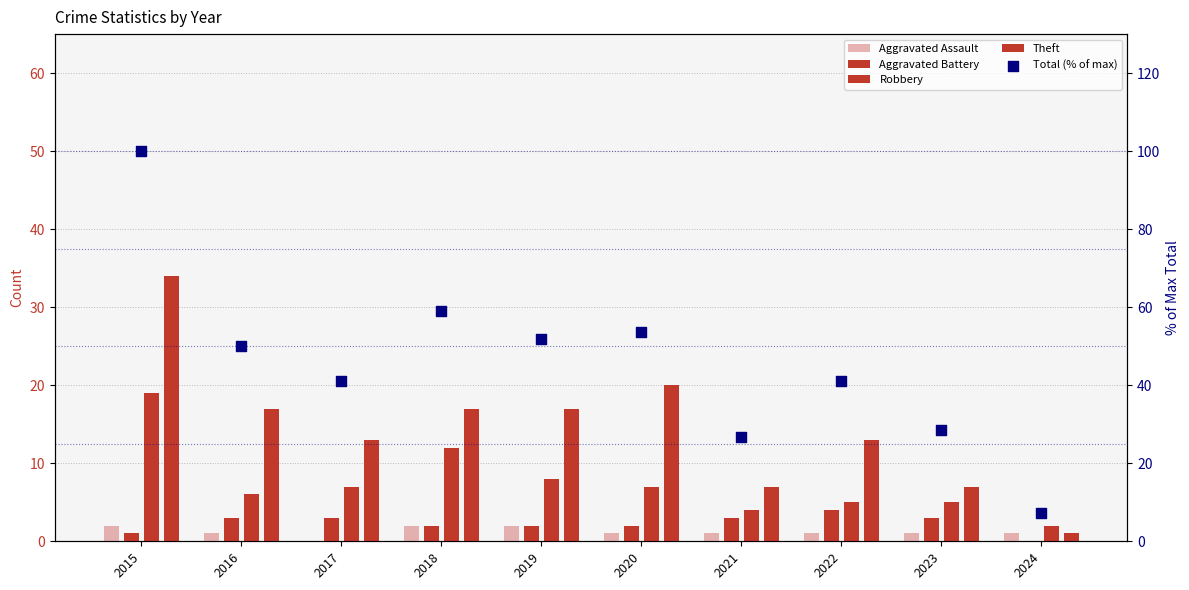

Which series has the largest total across all categories?

Total (% of max)